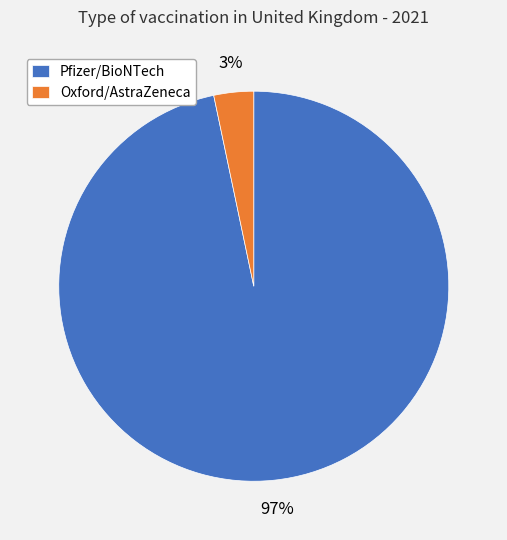

To the nearest percent, what portion does Pfizer/BioNTech represent?

97%